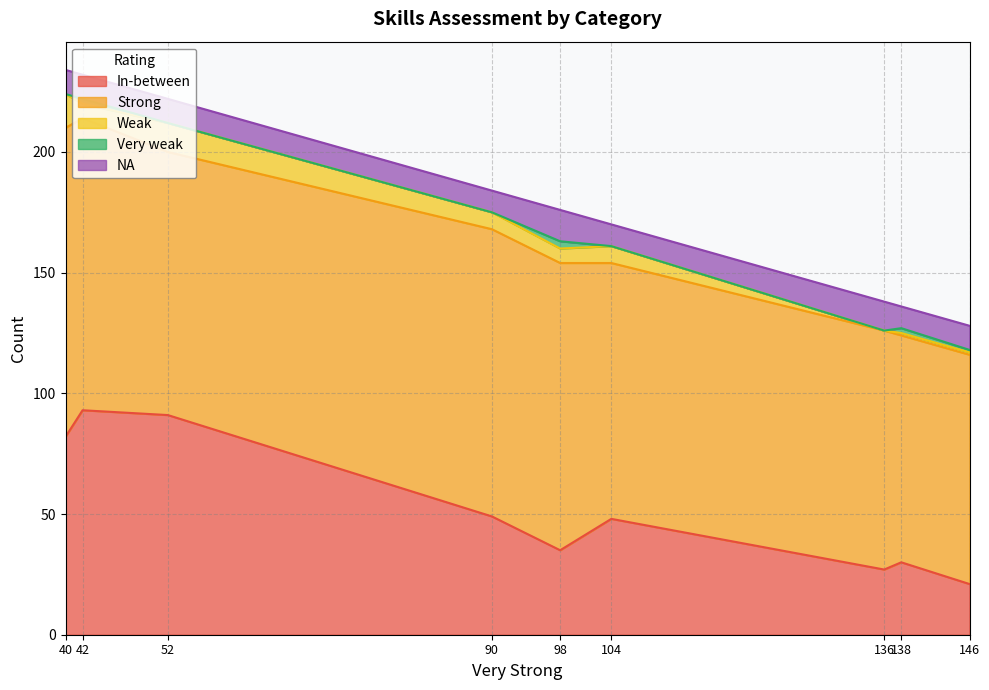

Reading left to right, what are all the values shown in this chart?

In-between: comm_skills=93	writing_skills=82	working_data_numbers=91	working_with_people=35	dressing_properly=48	punctuality=30	attendance=21	workplace_safety=27	motivation_and_initiative=49
Strong: comm_skills=121	writing_skills=128	working_data_numbers=109	working_with_people=119	dressing_properly=106	punctuality=94	attendance=95	workplace_safety=99	motivation_and_initiative=119
Weak: comm_skills=6	writing_skills=14	working_data_numbers=12	working_with_people=6	dressing_properly=7	punctuality=1	attendance=1	workplace_safety=0	motivation_and_initiative=7
Very weak: comm_skills=2	writing_skills=0	working_data_numbers=0	working_with_people=3	dressing_properly=0	punctuality=2	attendance=1	workplace_safety=0	motivation_and_initiative=0
NA: comm_skills=10	writing_skills=10	working_data_numbers=10	working_with_people=13	dressing_properly=9	punctuality=9	attendance=10	workplace_safety=12	motivation_and_initiative=9